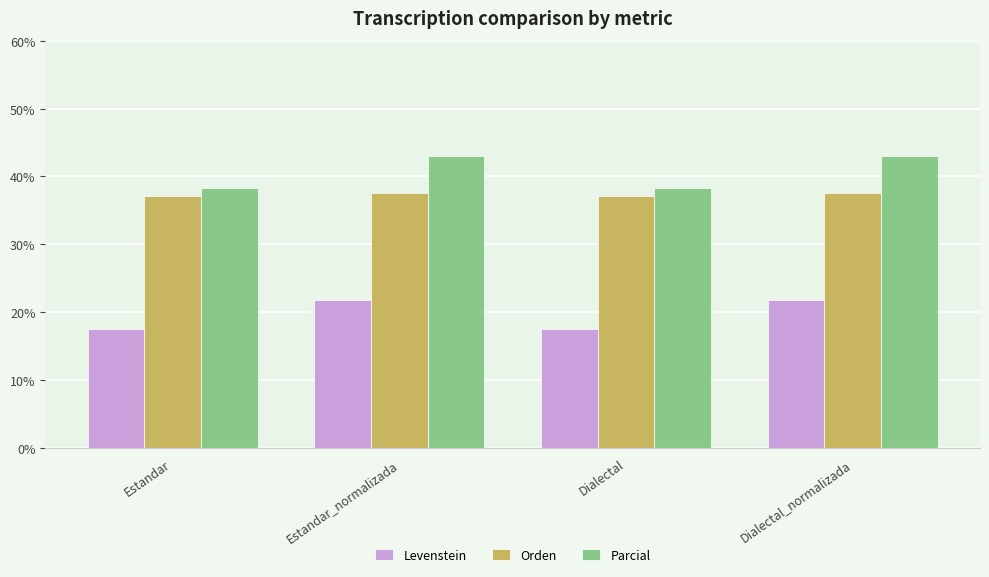

Rank the series at Estandar_normalizada from highest to lowest value.

Parcial, Orden, Levenstein